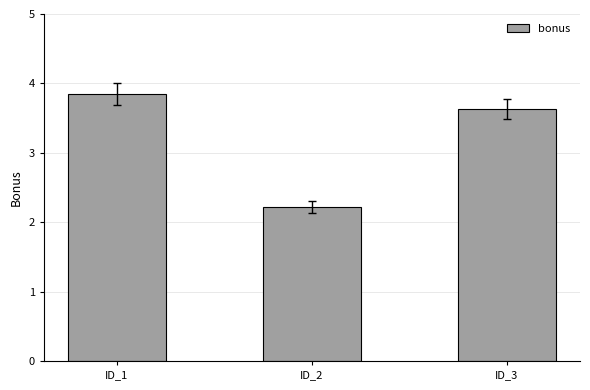

List the labels in order of value, smallest first.

ID_2, ID_3, ID_1